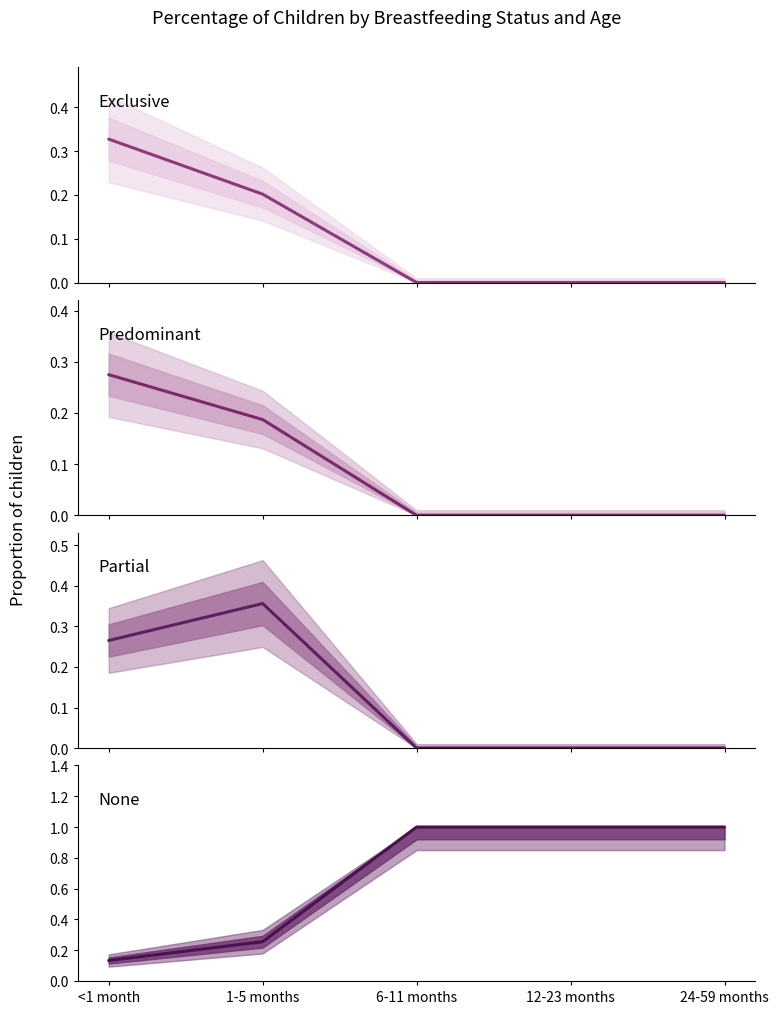

What is the label of the 2nd point from the left?

1-5 months